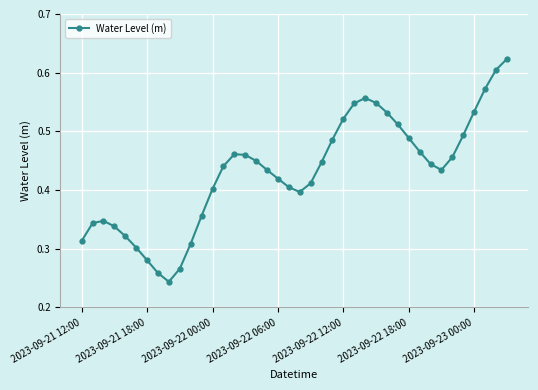

What is the sum of all values?

17.2